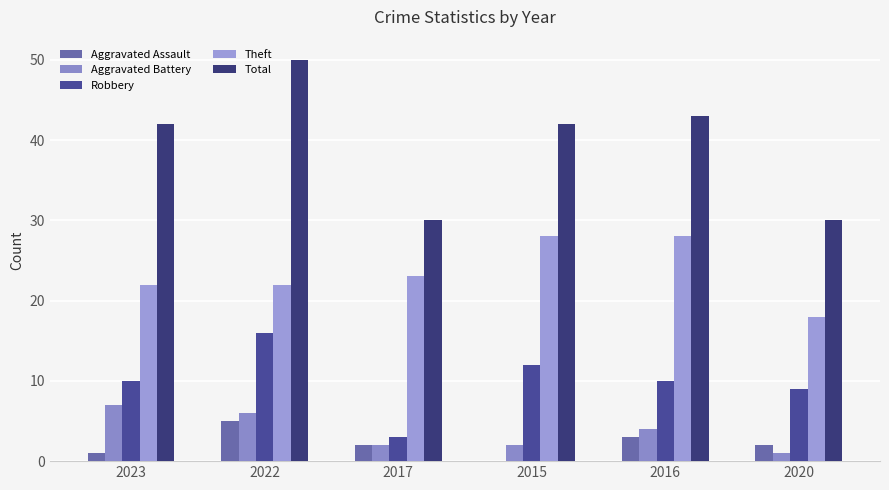

What is the difference between the Aggravated Battery values at 2020 and 2016?

3